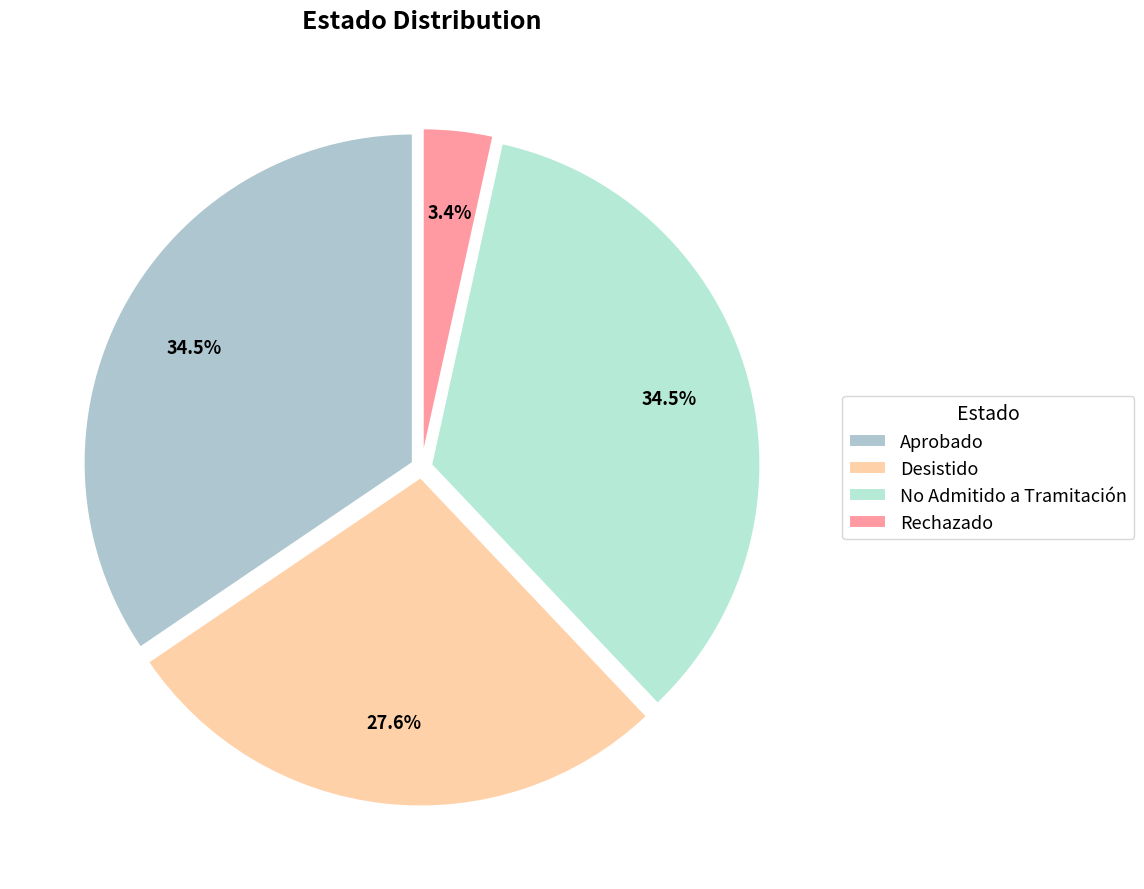

Is there any slice that represents more than half of the pie?

No